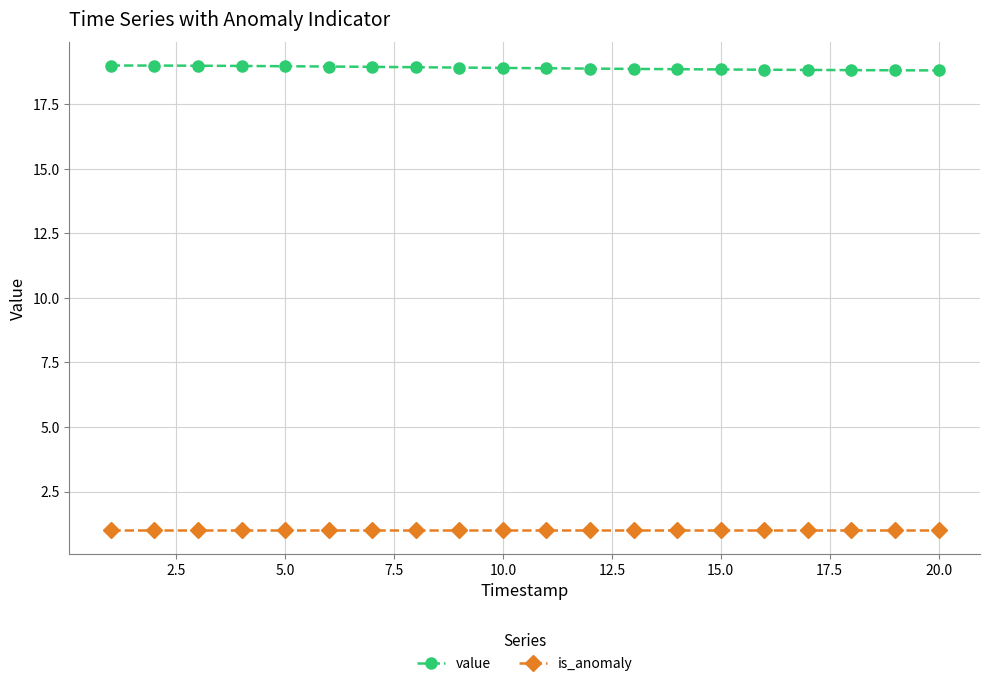

At how many categories does at least one series exceed 14?

20